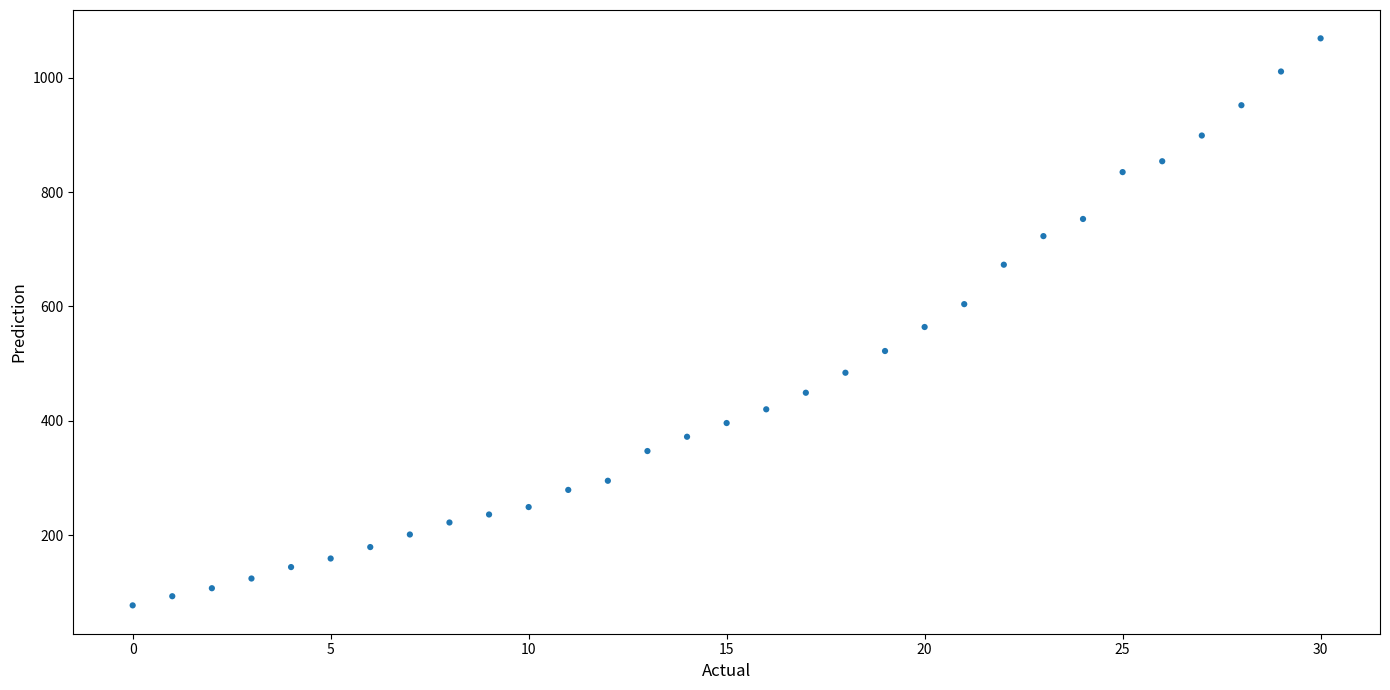

What is the range of Y values (max minus min)?

992